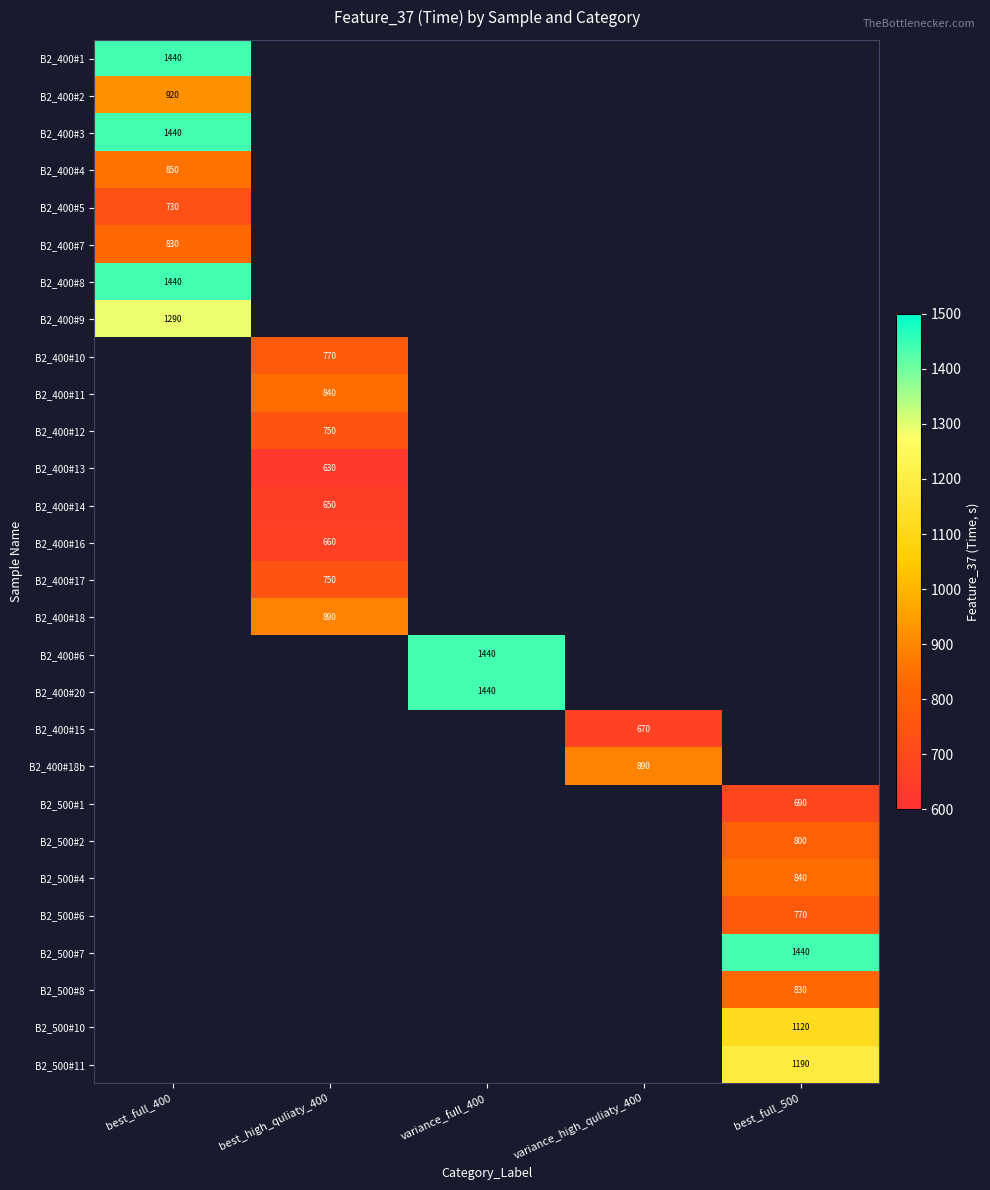

True or false: B2_400#18 has a value of 1265 at best_high_quliaty_400.

False